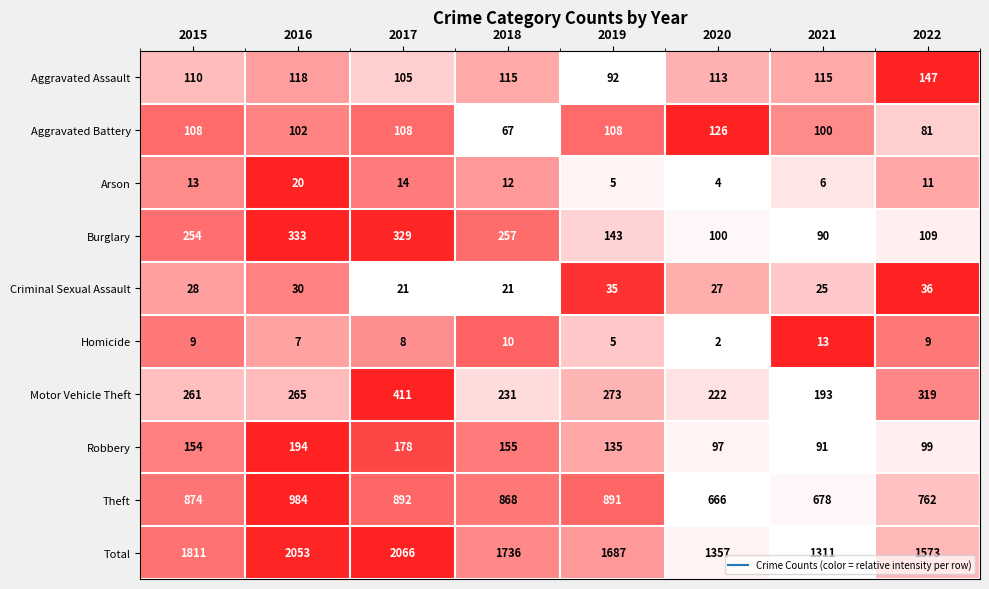

Is it true that Total equals 2066 at 2017?

True